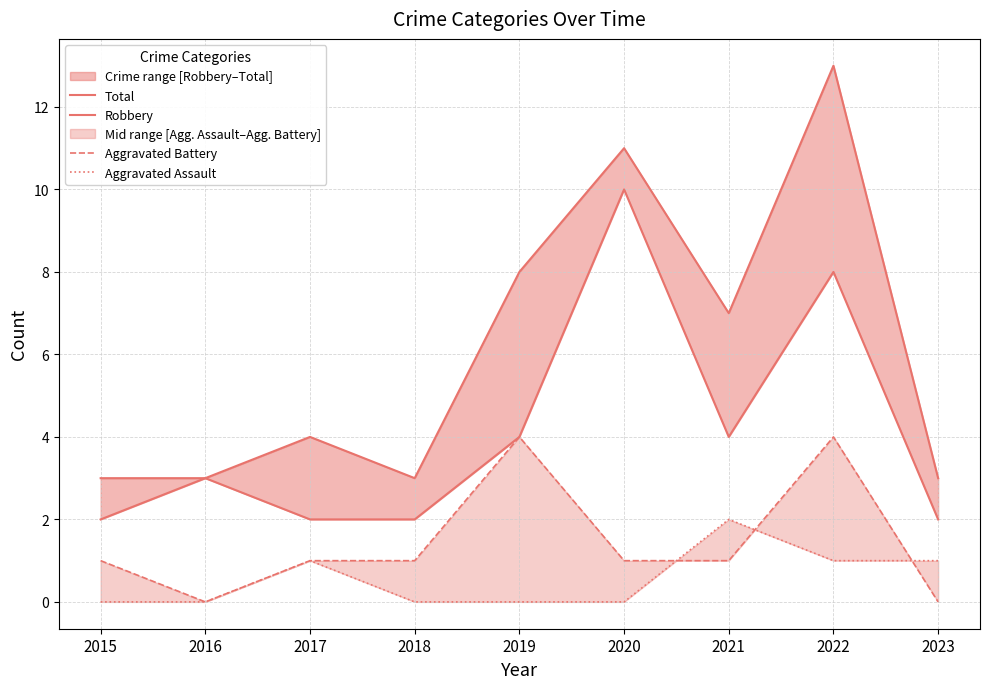

Reading right to left, what are all the values shown in this chart?

Total: 3	13	7	11	8	3	4	3	3
Robbery: 2	8	4	10	4	2	2	3	2
Aggravated Battery: 0	4	1	1	4	1	1	0	1
Aggravated Assault: 1	1	2	0	0	0	1	0	0